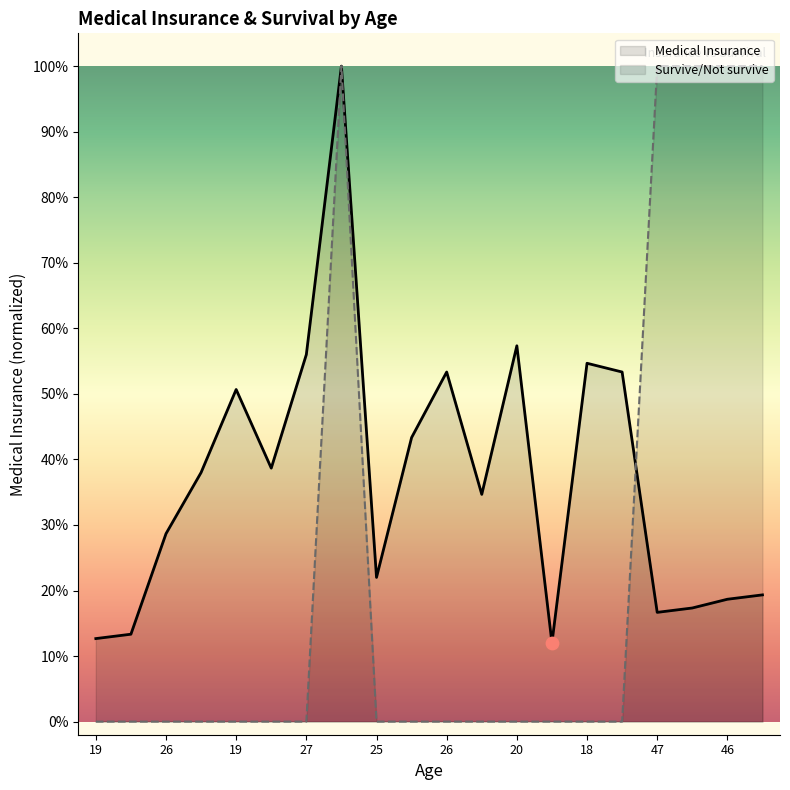

What is the total value across all series at 26?

0.3